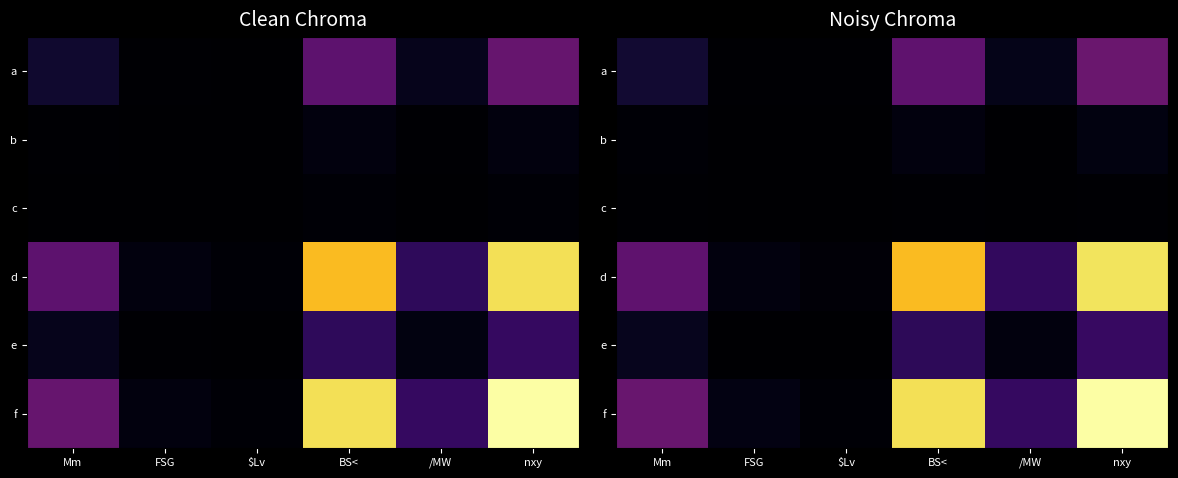

What is the difference between the maximum and minimum values in the c series?

0.1